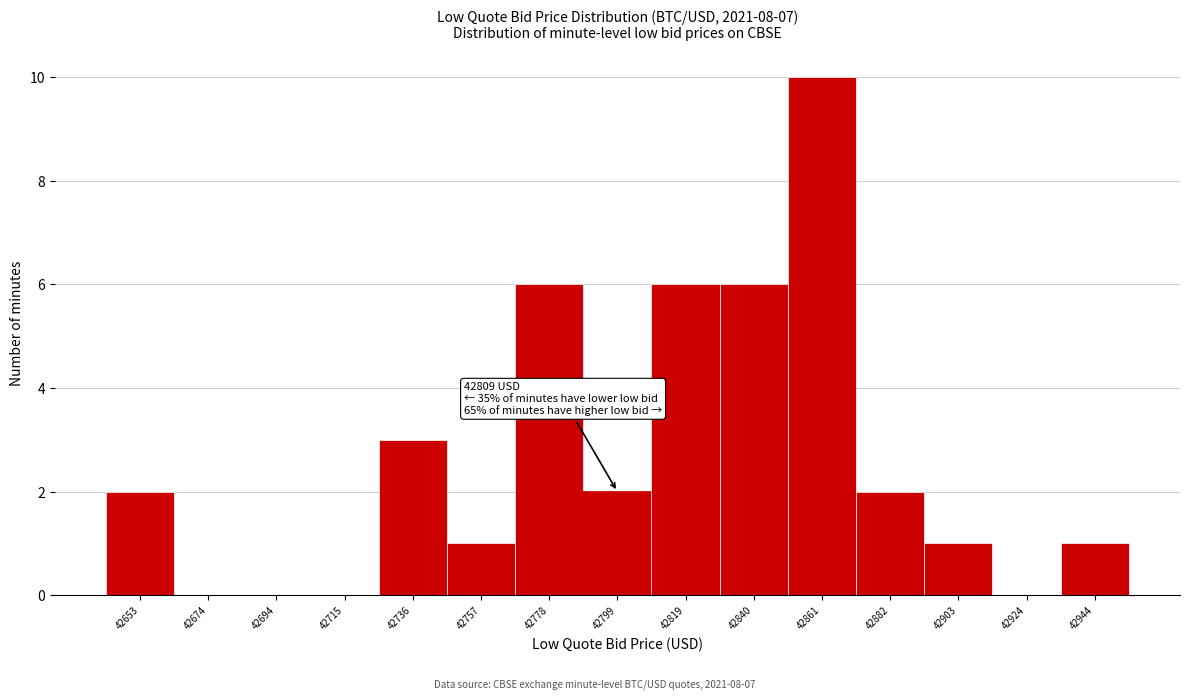

Which range on the x-axis has the tallest bar?

42850 to 42870